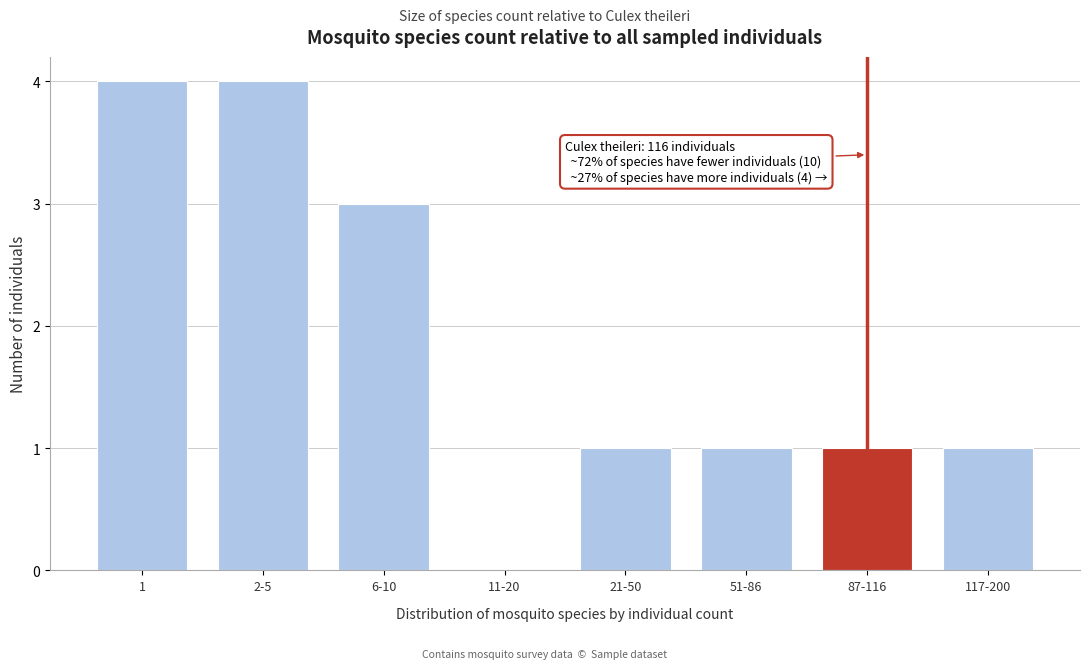

Reading left to right, what are all the values shown in this chart?

1=4	2-5=4	6-10=3	11-20=0	21-50=1	51-86=1	87-116=1	117-200=1